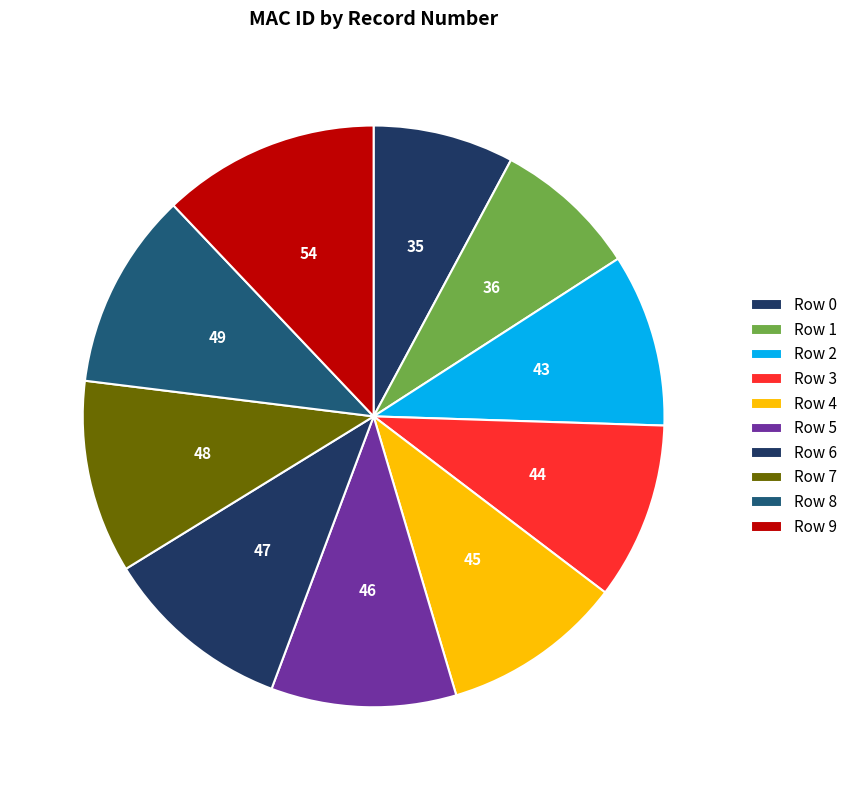

How many segments does this pie chart have?

10